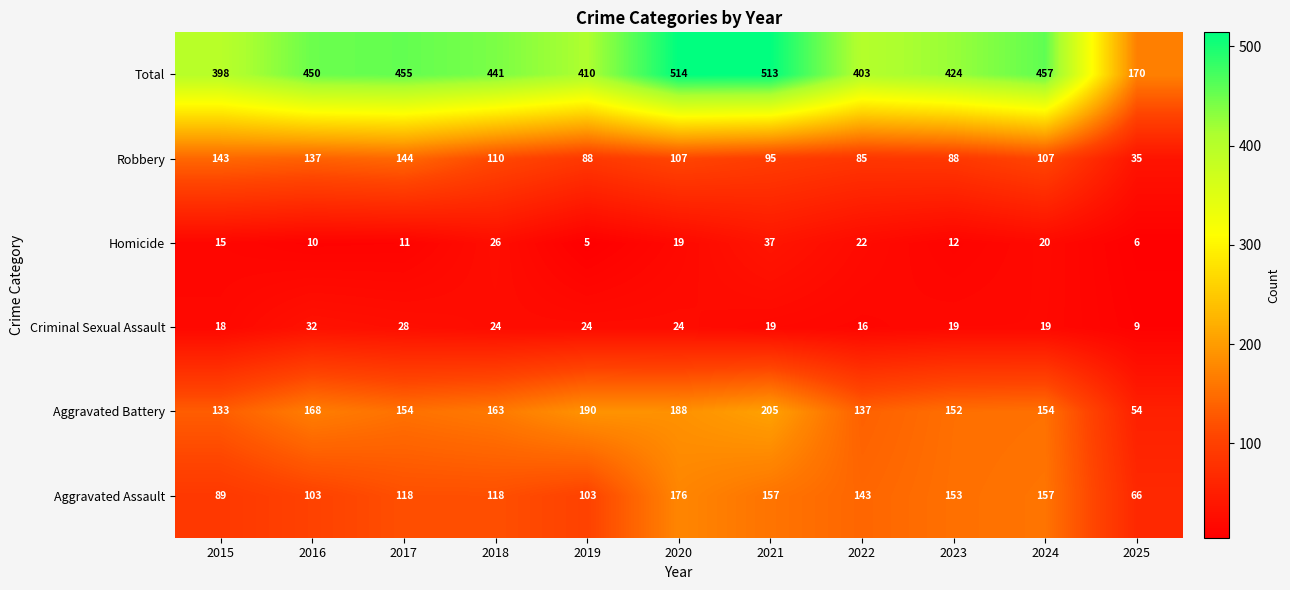

What is the average value of the Homicide series?

17